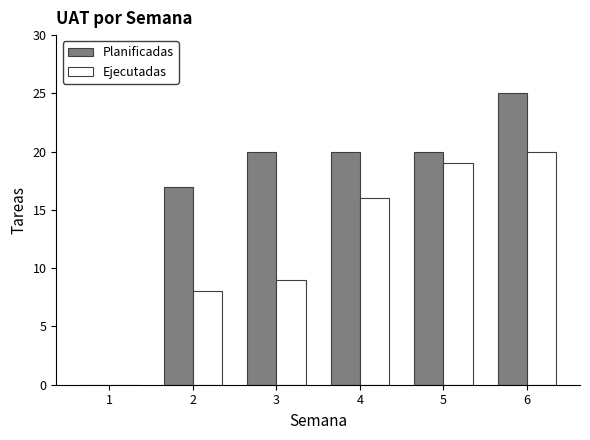

What is the total value across all series at 3?

29